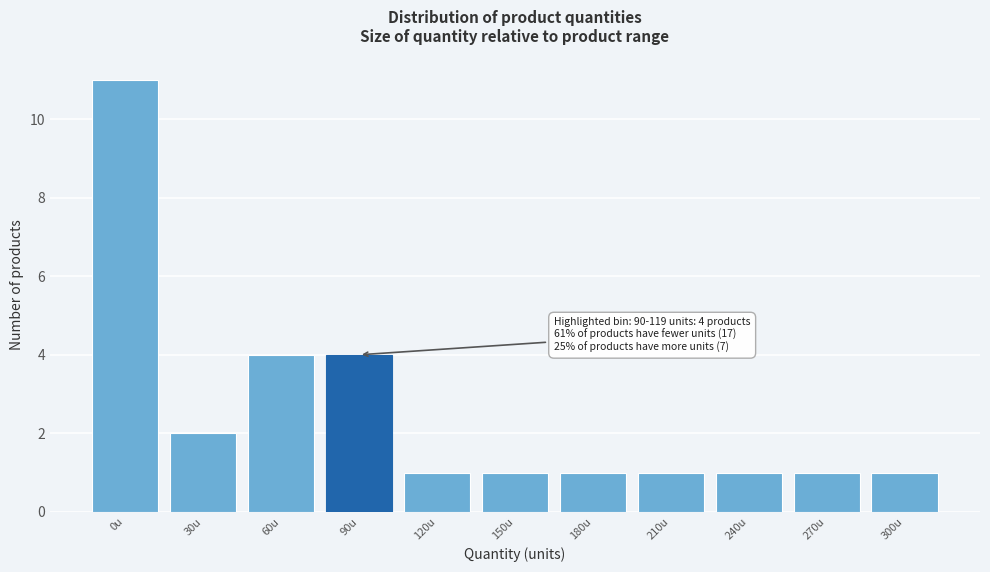

Reading left to right, transcribe all the data shown in this chart.

0u=11	30u=2	60u=4	90u=4	120u=1	150u=1	180u=1	210u=1	240u=1	270u=1	300u=1